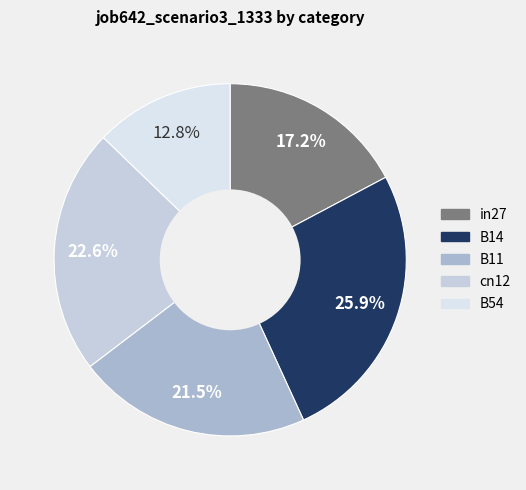

To the nearest percent, what is the average slice percentage?

20%